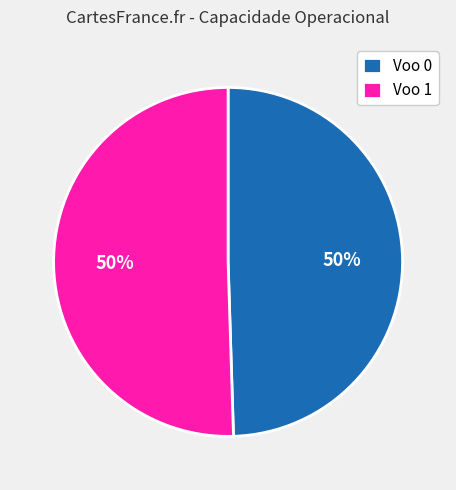

The Voo 0 slice represents 58% of the pie. True or false?

False